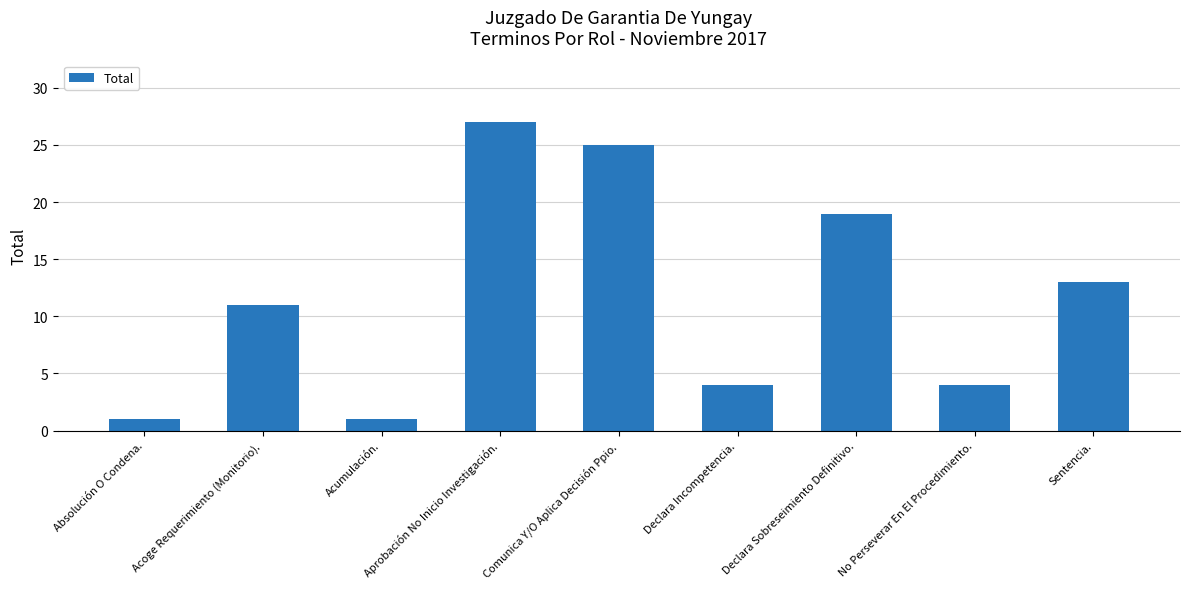

What is the ratio of the value at No Perseverar En El Procedimiento. to the value at Declara Sobreseimiento Definitivo.?

0.2